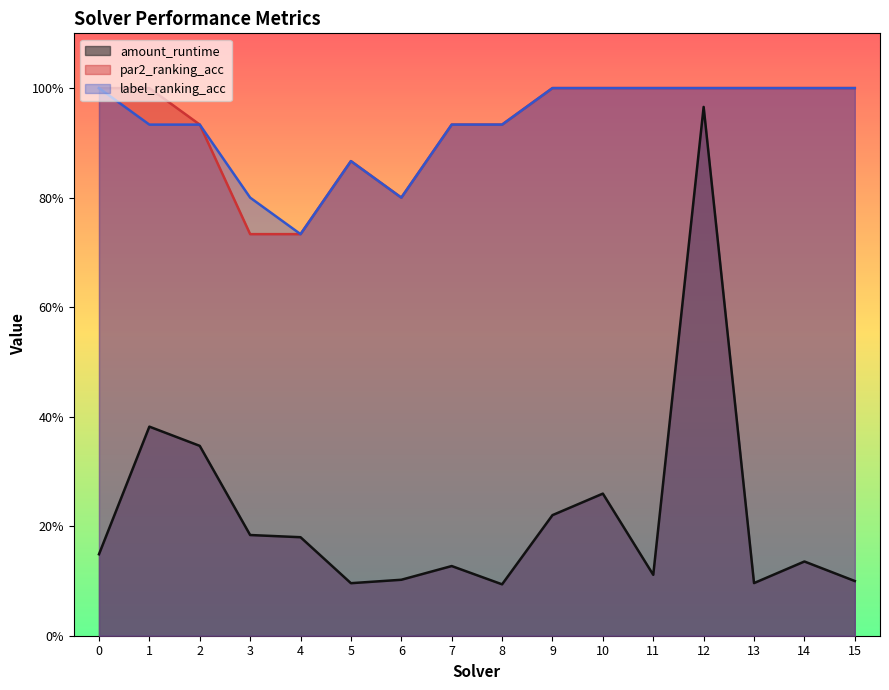

What are all the series names shown in the legend?

amount_runtime, par2_ranking_acc, label_ranking_acc